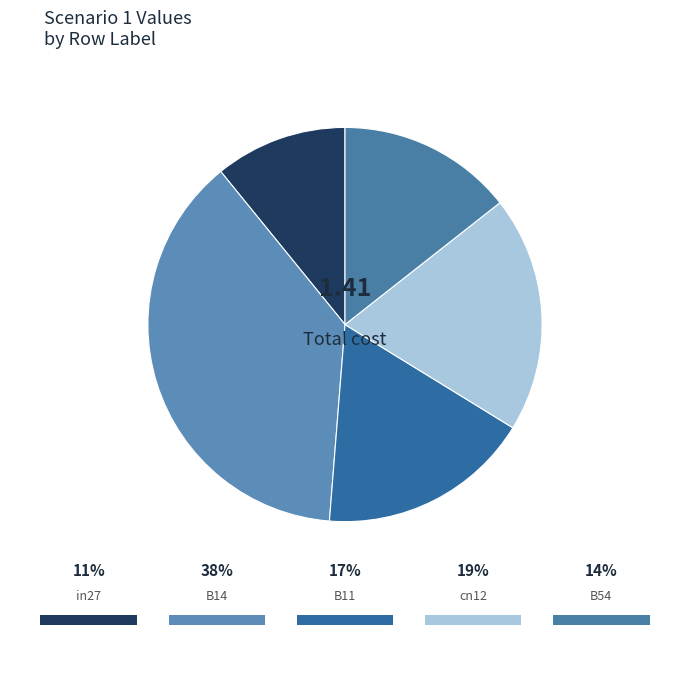

True or false: cn12 accounts for 19% of the total.

True